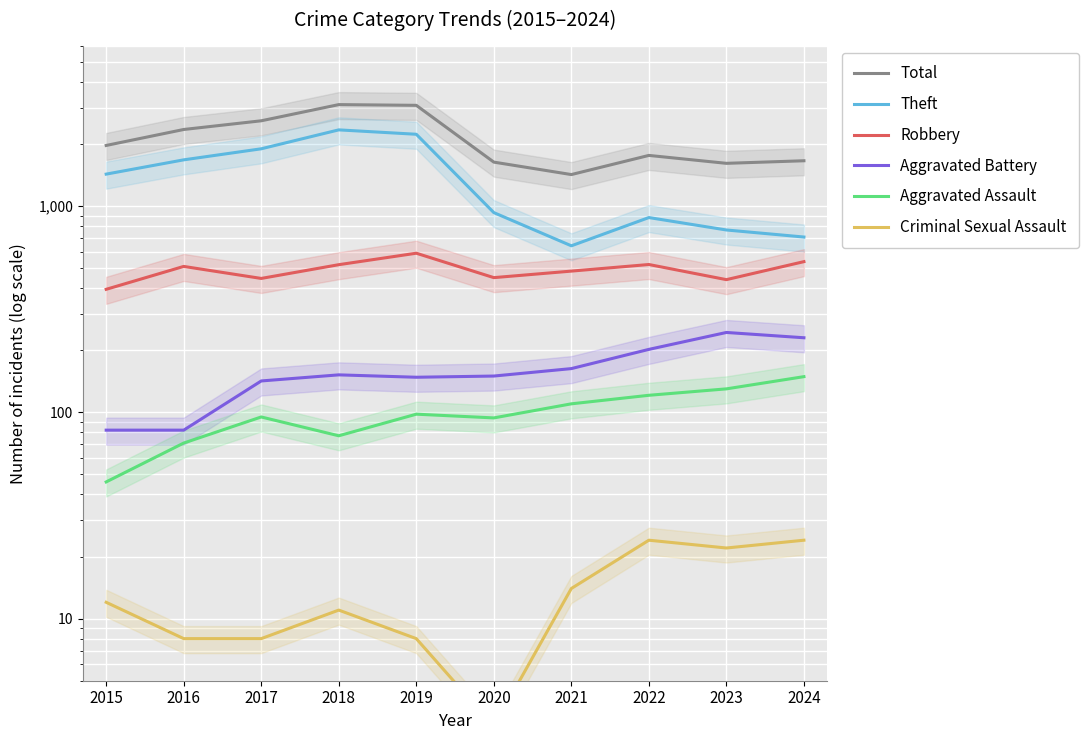

Count the number of data series in this chart.

6